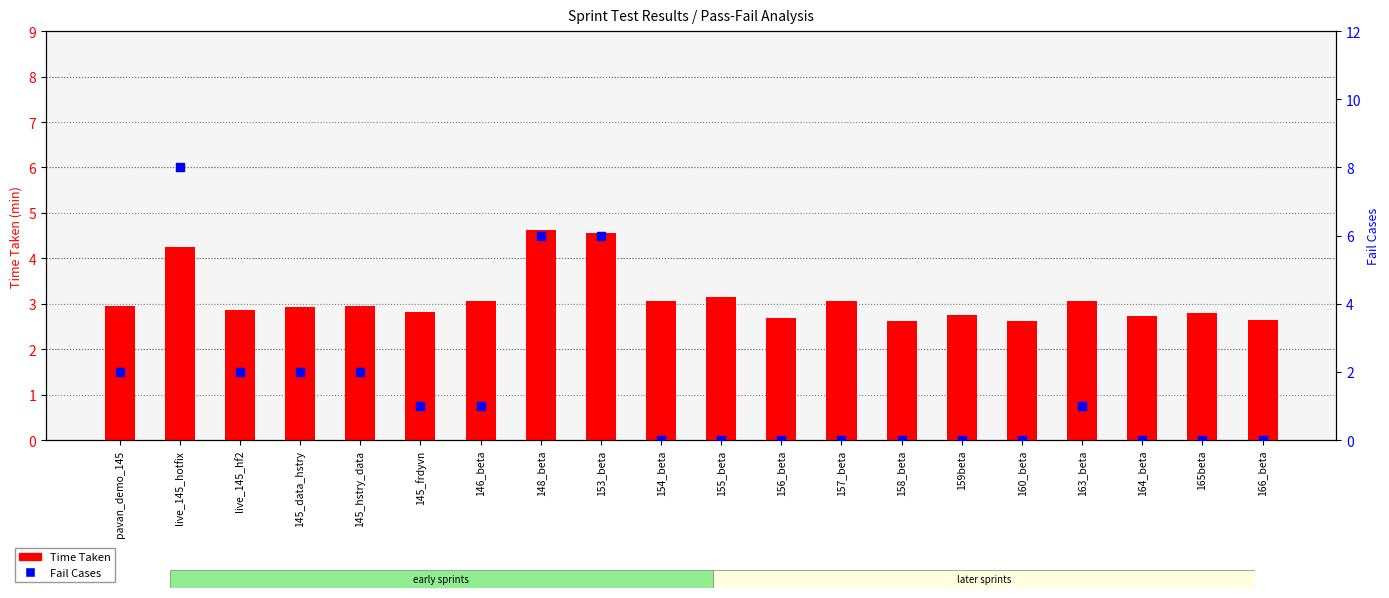

Which series contains the lowest Y value?

Fail Cases